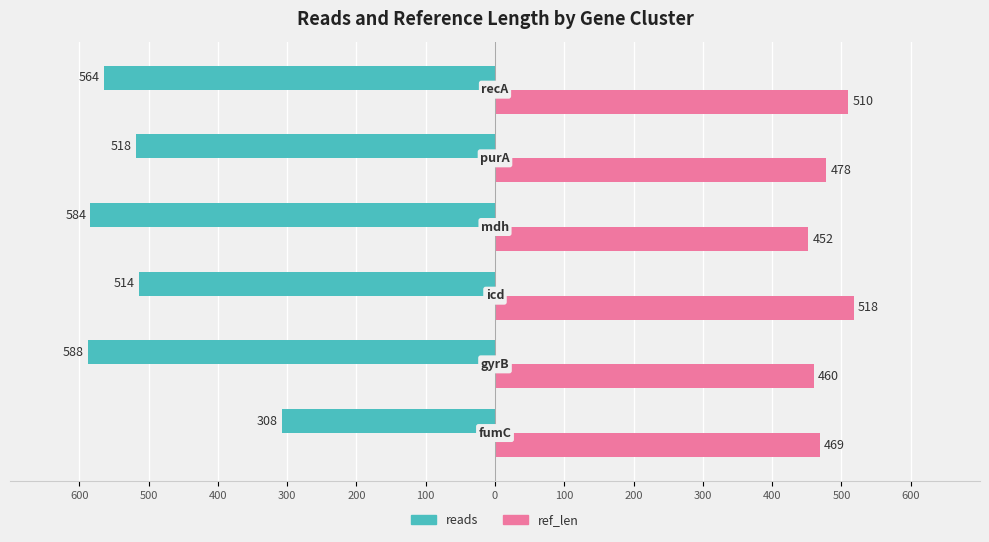

Reading right to left, transcribe all the data shown in this chart.

reads: 100=-564	200=-518	300=-584	400=-514	500=-588	600=-308
ref_len: 100=510	200=478	300=452	400=518	500=460	600=469